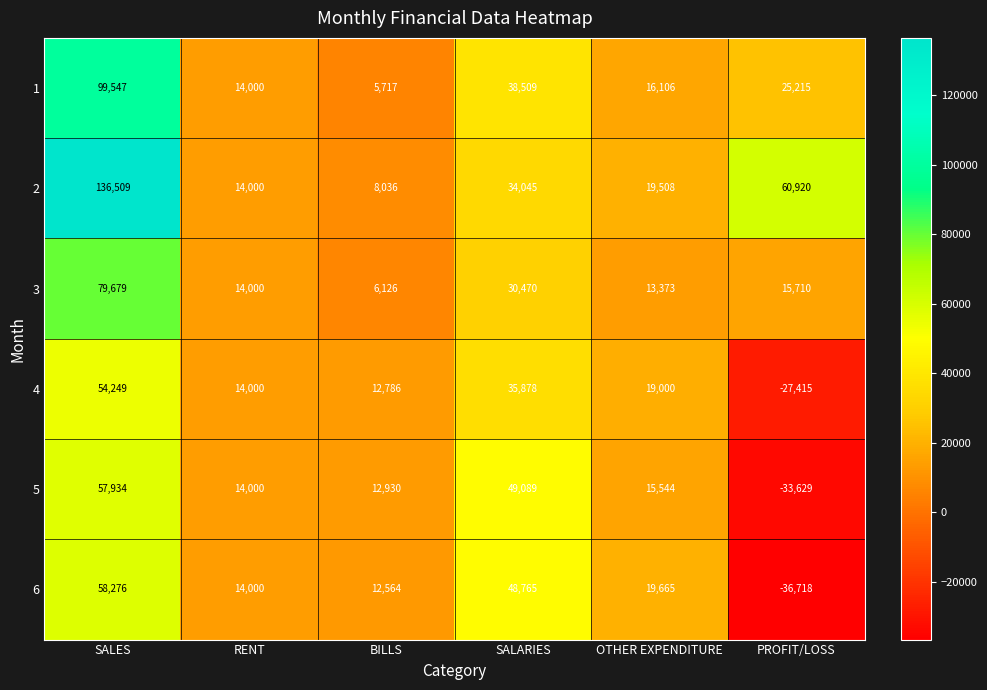

What is the difference between the maximum and minimum values in the 3 series?

73553